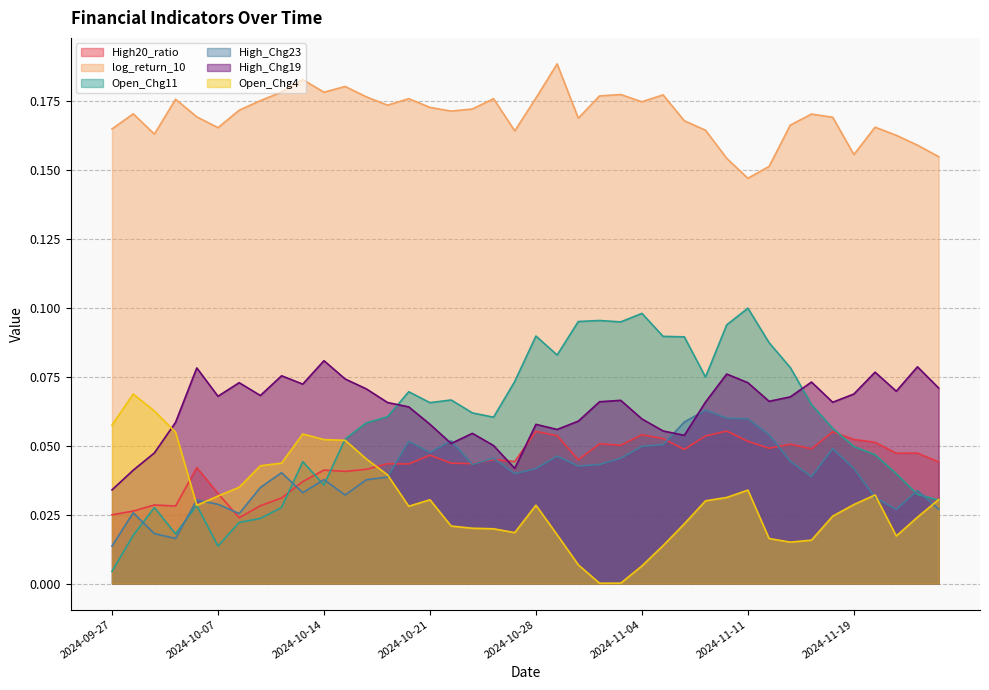

True or false: High_Chg19 has a value of 0.0 at 2024-11-13.

False